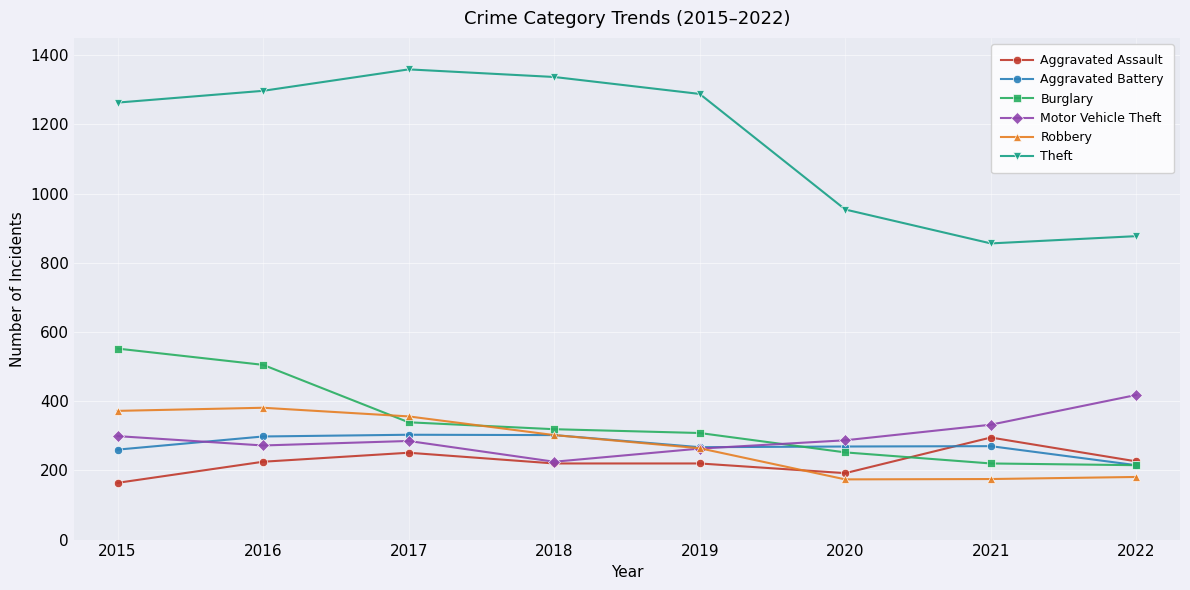

What is the minimum value shown in the chart?

164